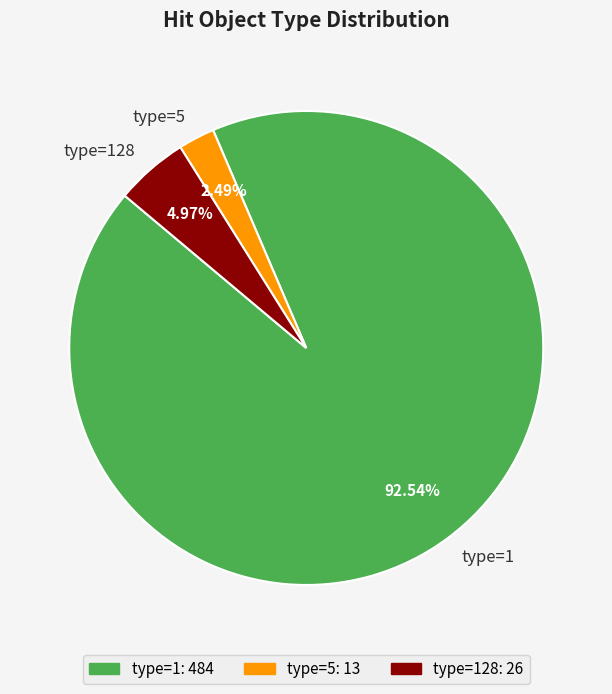

Between type=5 and type=1, which is larger?

type=1